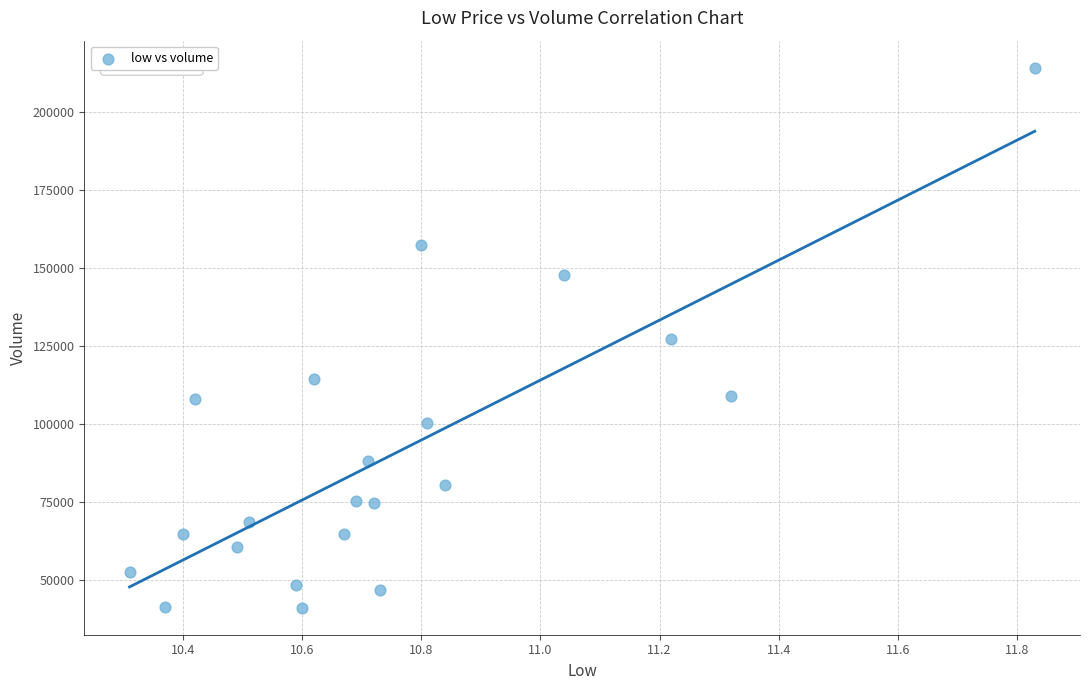

Count the number of points in this scatter plot.

21